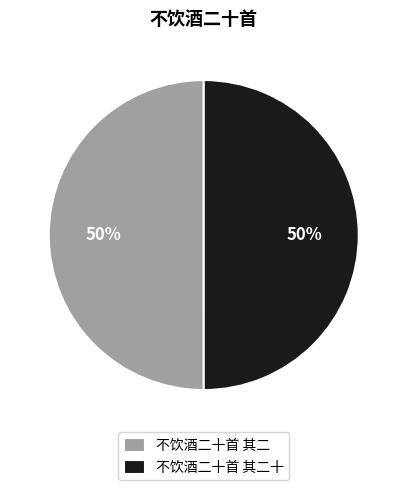

The 不饮酒二十首 其二 slice represents 58% of the pie. True or false?

False